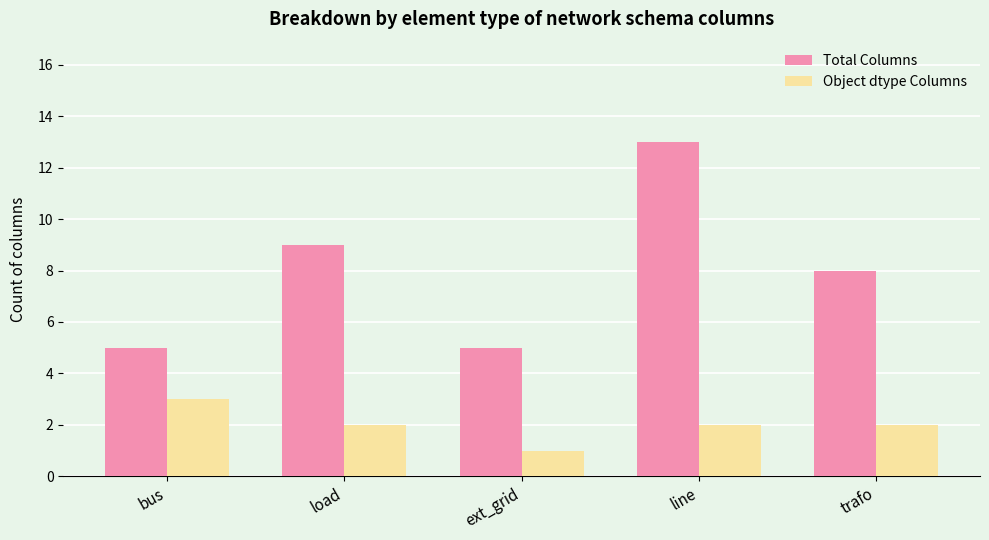

What is the difference between the Object dtype Columns values at bus and trafo?

1